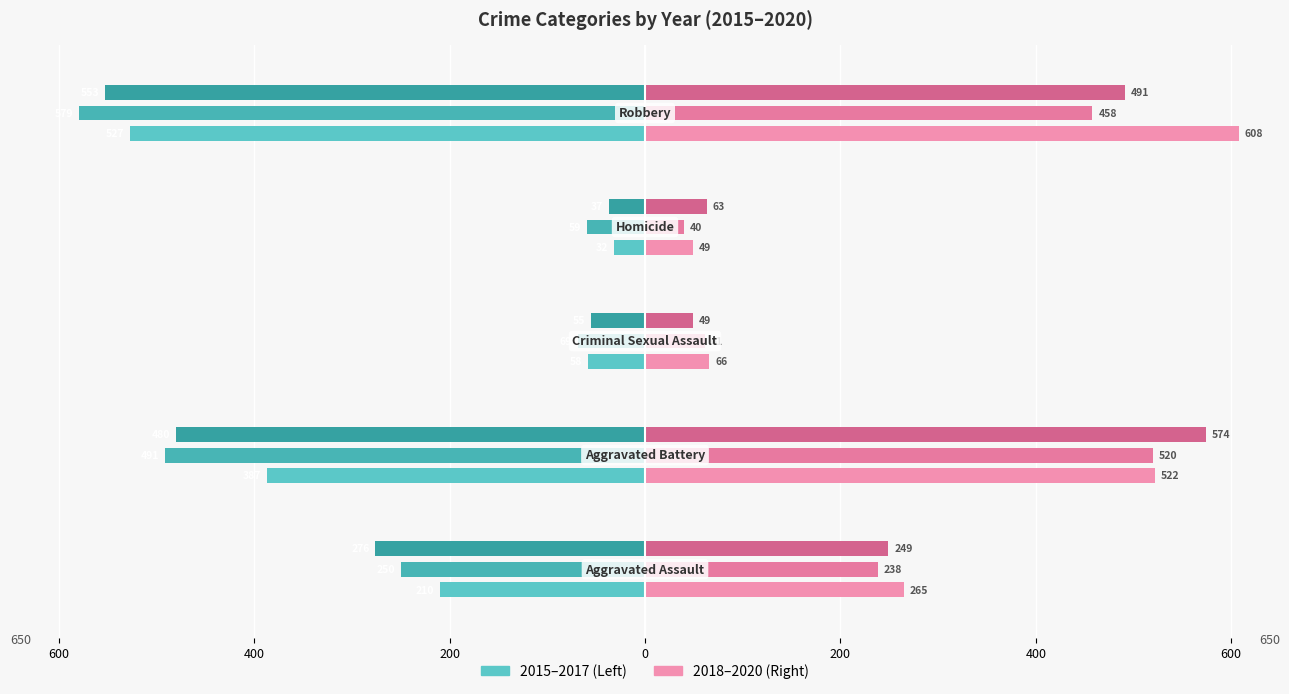

The 2017 series shows -553 at Robbery. True or false?

True